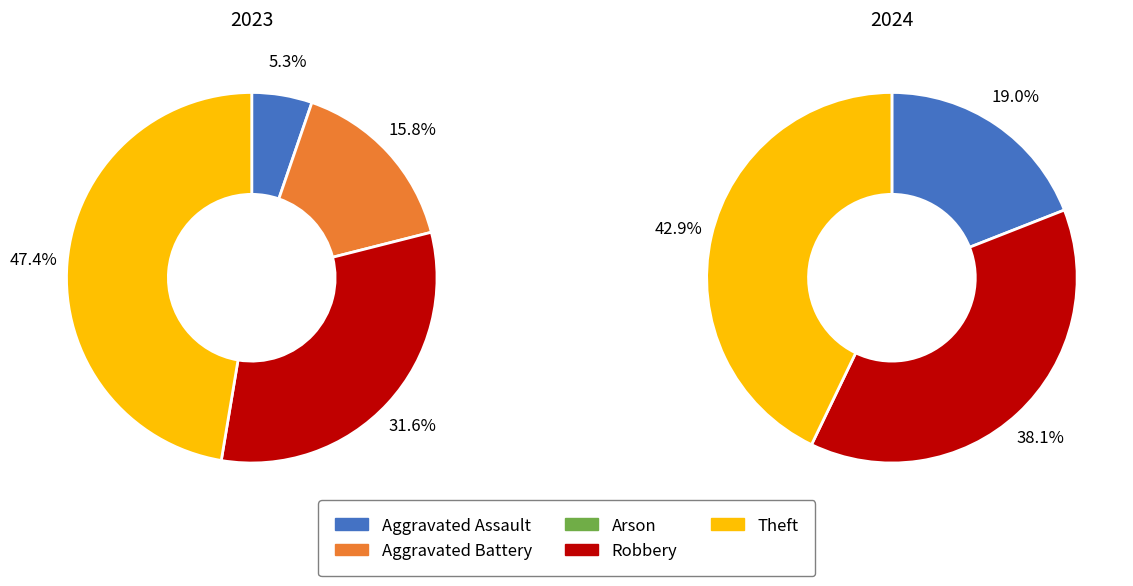

The 2 slice represents 11% of the pie. True or false?

False